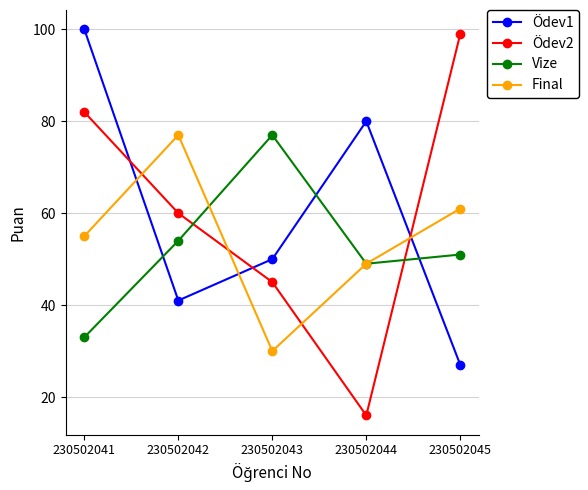

Where does the Vize series first go above 51?

230502042